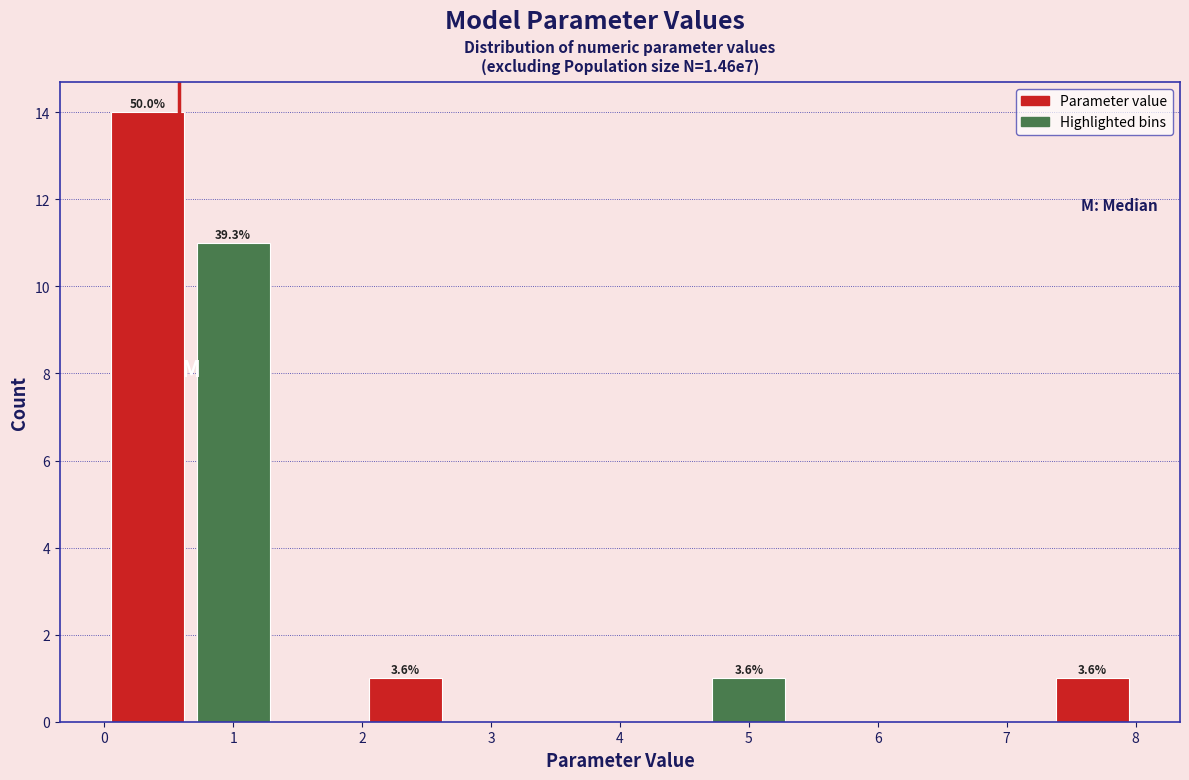

Which range on the x-axis has the tallest bar?

0.0 to 0.7